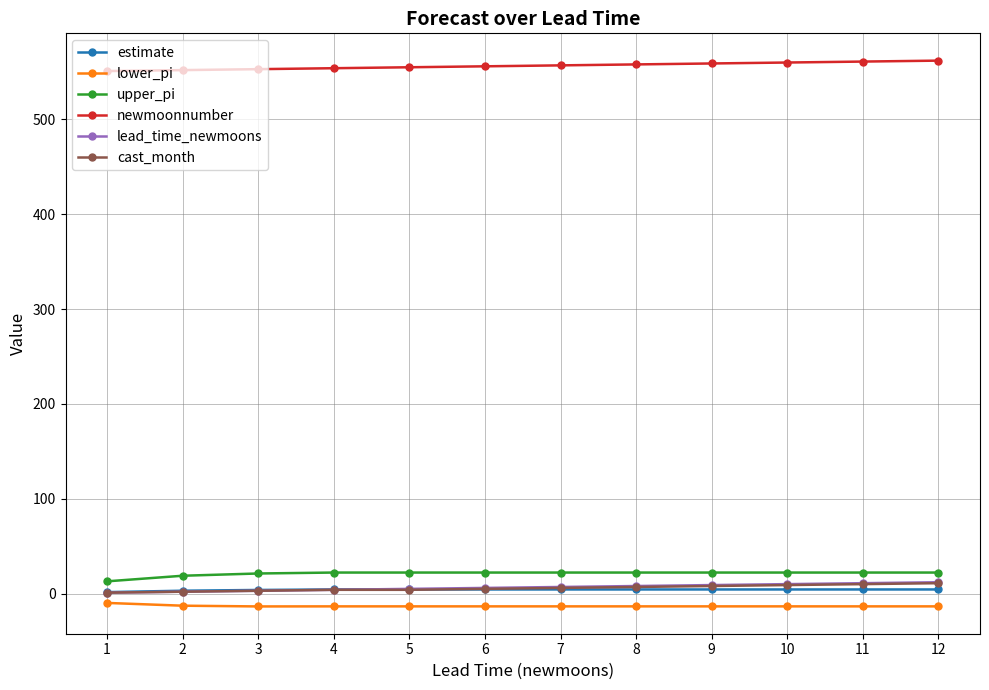

Is this an area chart (filled region under the line)?

No